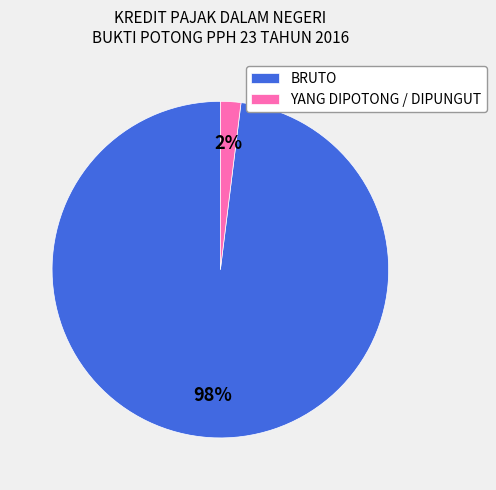

What is the majority slice?

BRUTO